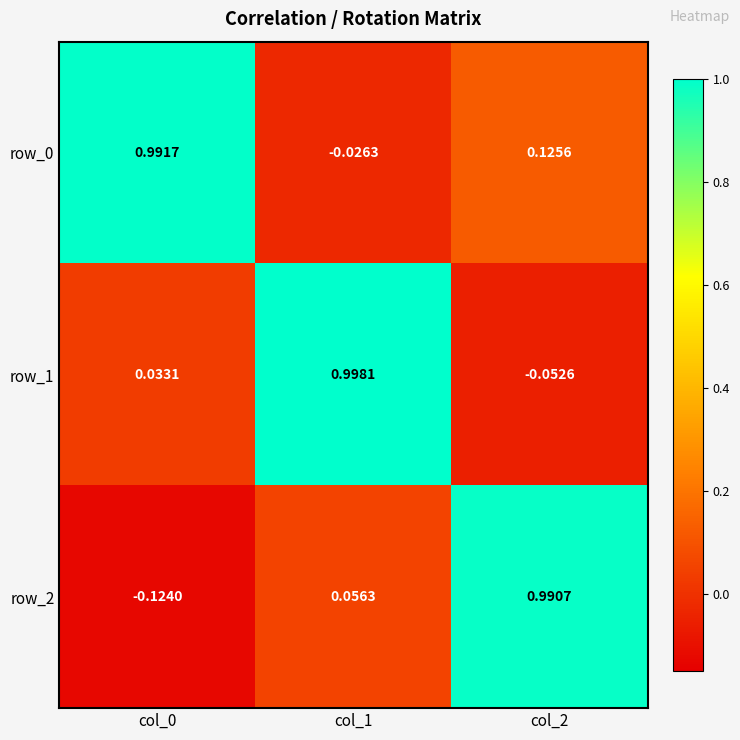

Is the value of row_0 at col_1 greater than the value of row_2 at col_1?

No